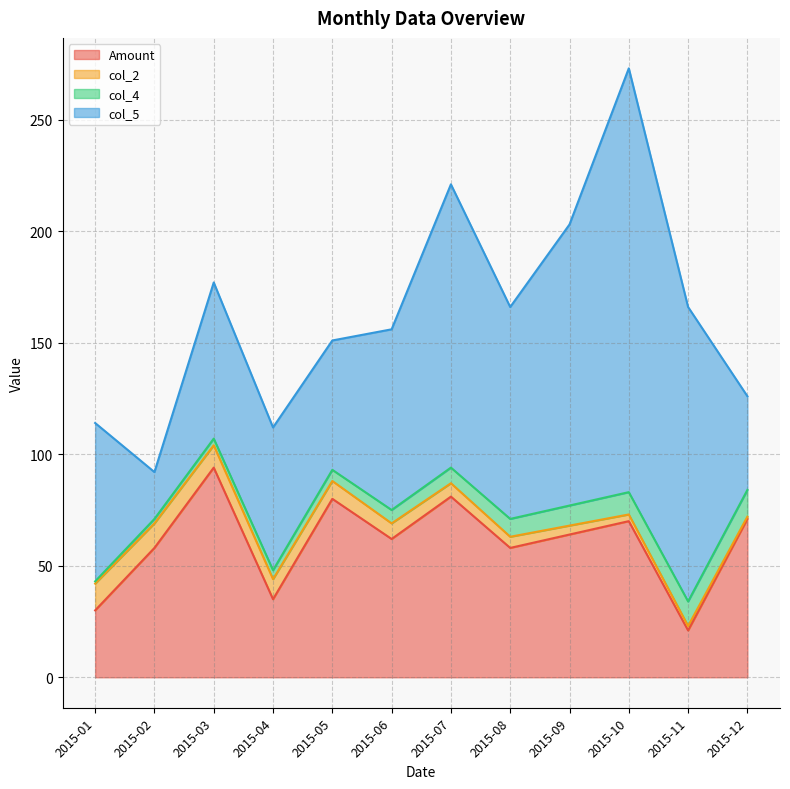

Reading left to right, list all the values displayed in this chart.

Amount: 30	58	94	35	80	62	81	58	64	70	21	71
col_2: 12	11	10	9	8	7	6	5	4	3	2	1
col_4: 1	2	3	4	5	6	7	8	9	10	11	12
col_5: 71	21	70	64	58	81	127	95	126	190	132	42